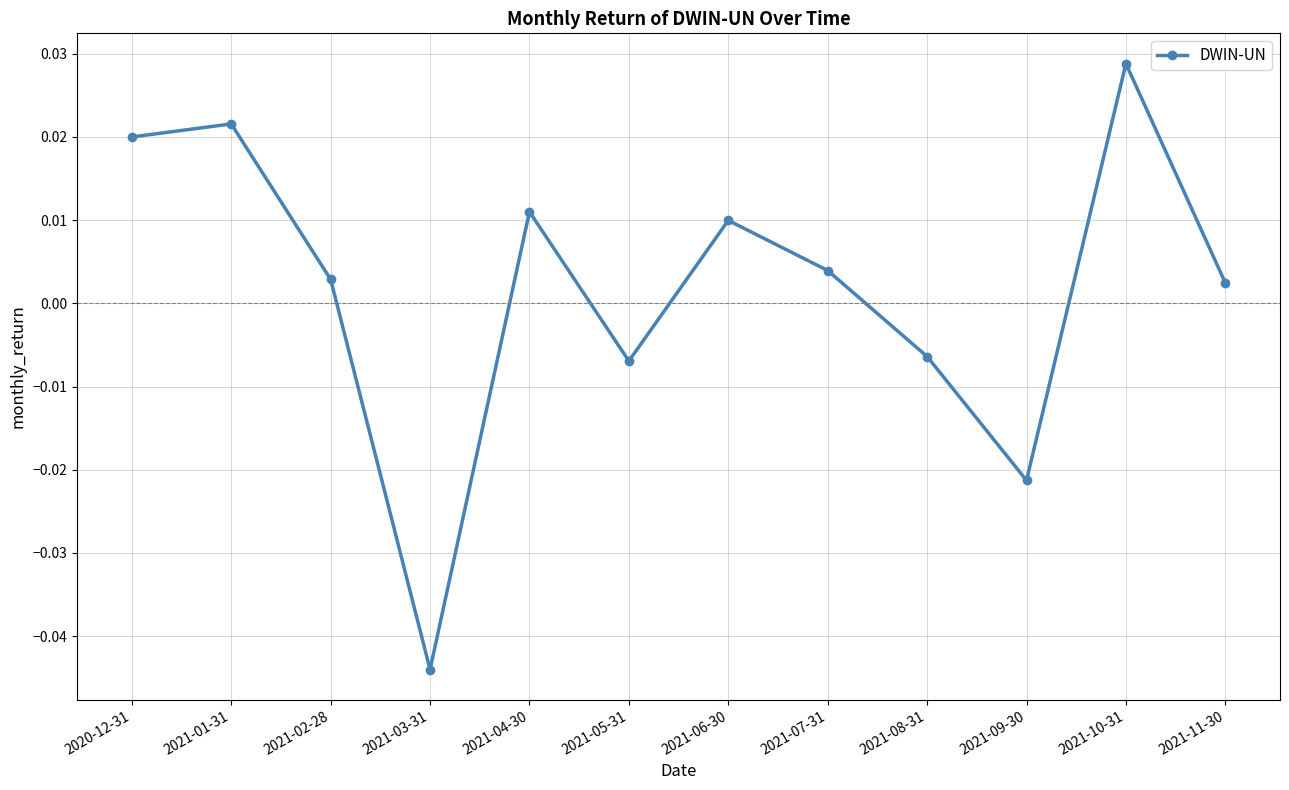

How many points are lower than both their immediate neighbors (excluding endpoints)?

3